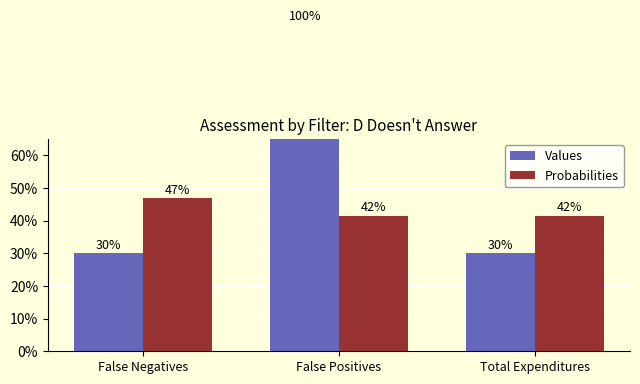

At how many categories does at least one series exceed 0?

3